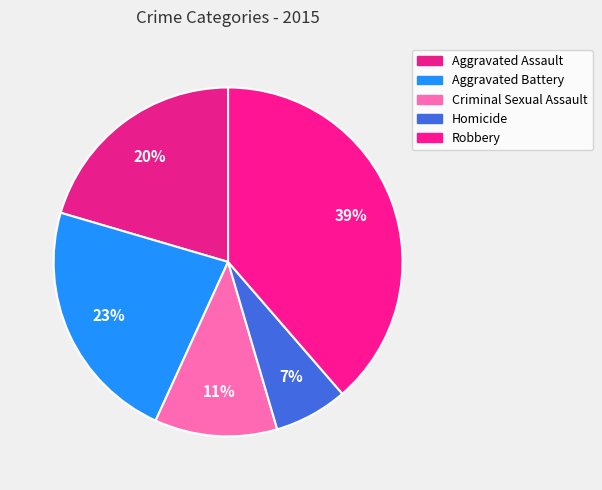

Rank the categories by value from lowest to highest.

Homicide, Criminal Sexual Assault, Aggravated Assault, Aggravated Battery, Robbery